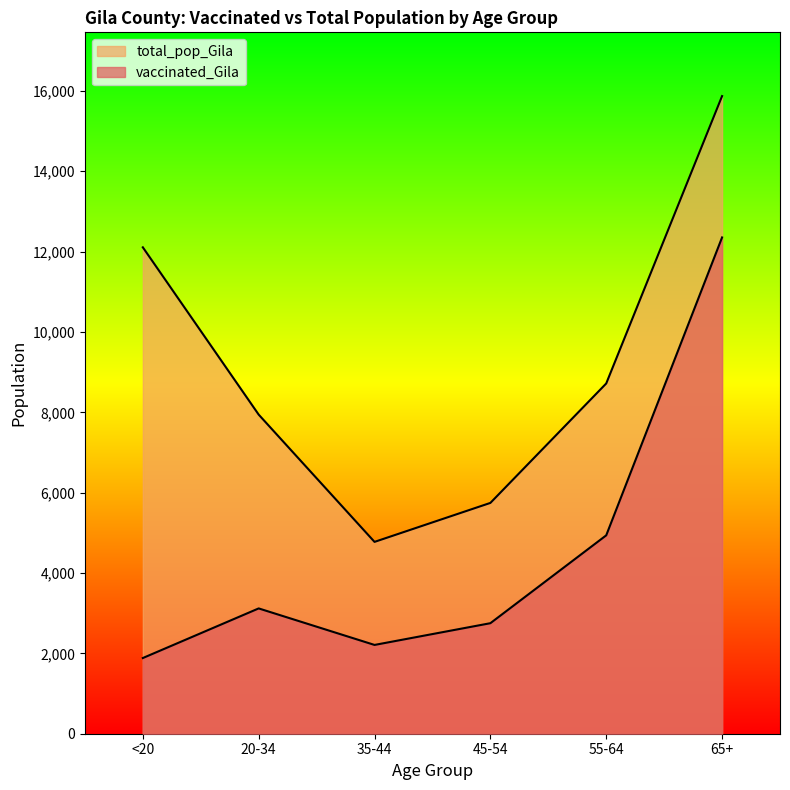

Rank the series by their maximum value, from lowest to highest.

vaccinated_Gila, total_pop_Gila